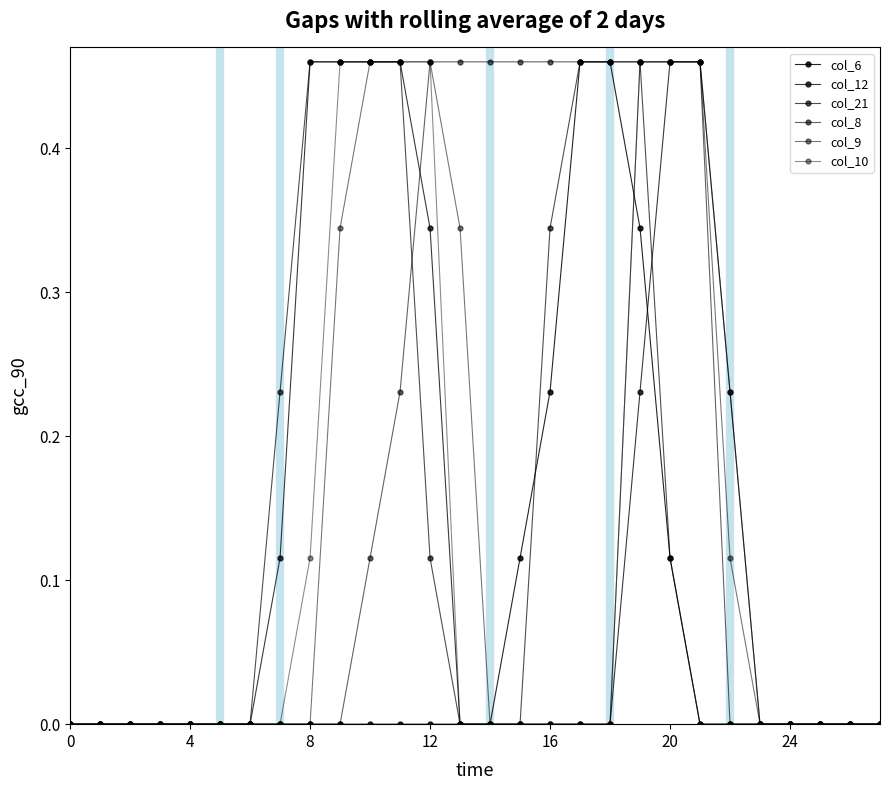

How many lines are shown in the chart?

6